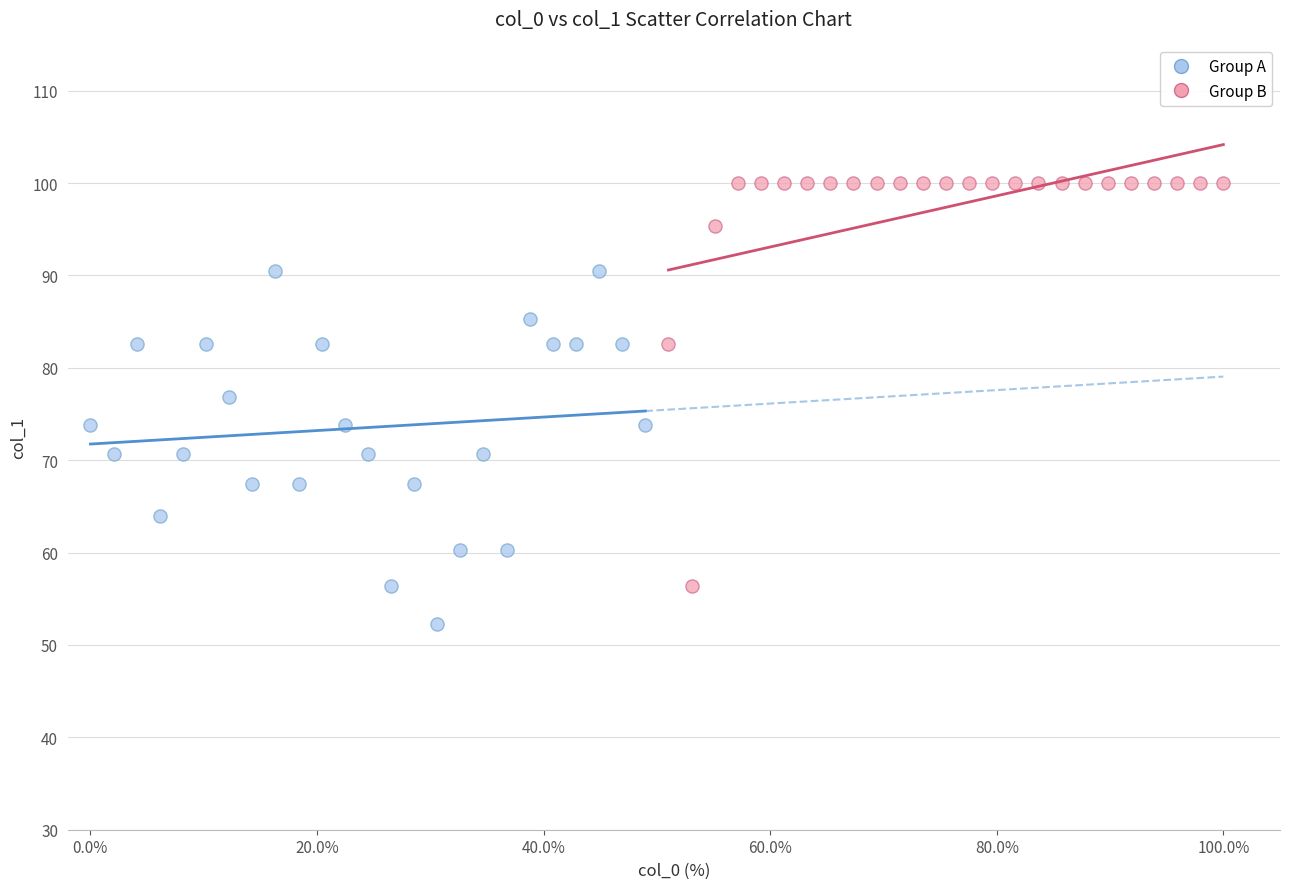

Which series reaches the minimum Y coordinate?

Group A